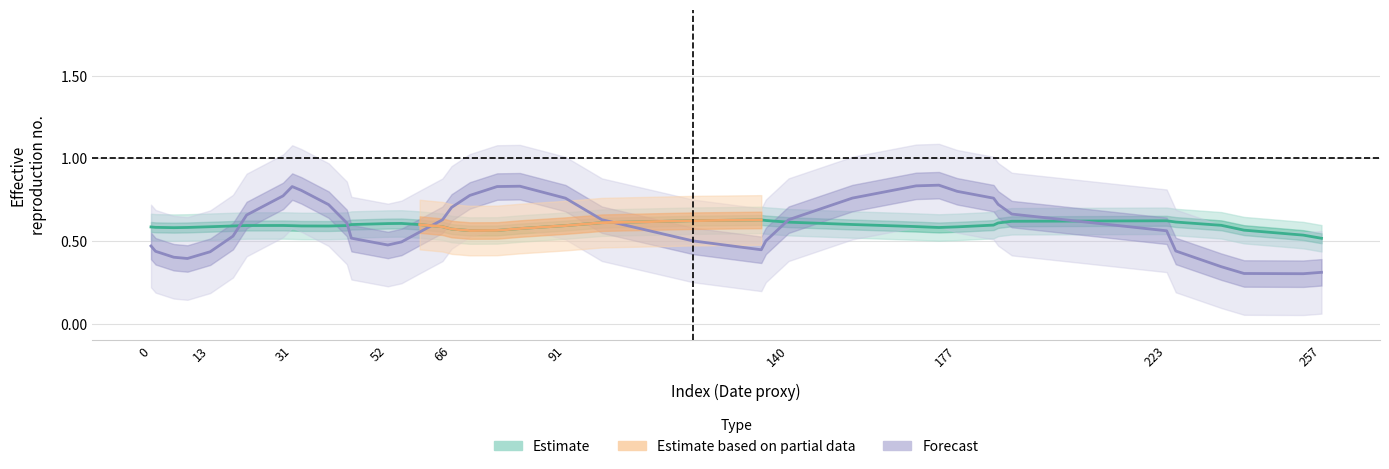

Does the chart have visible grid lines?

Yes